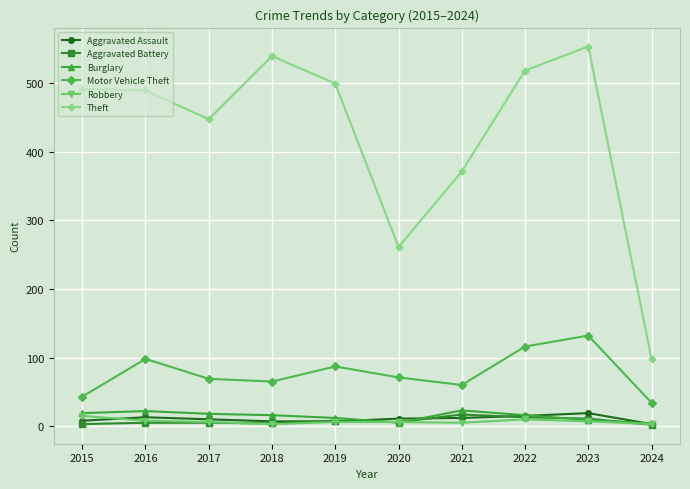

The value of Motor Vehicle Theft at 2017 is 69. True or false?

True